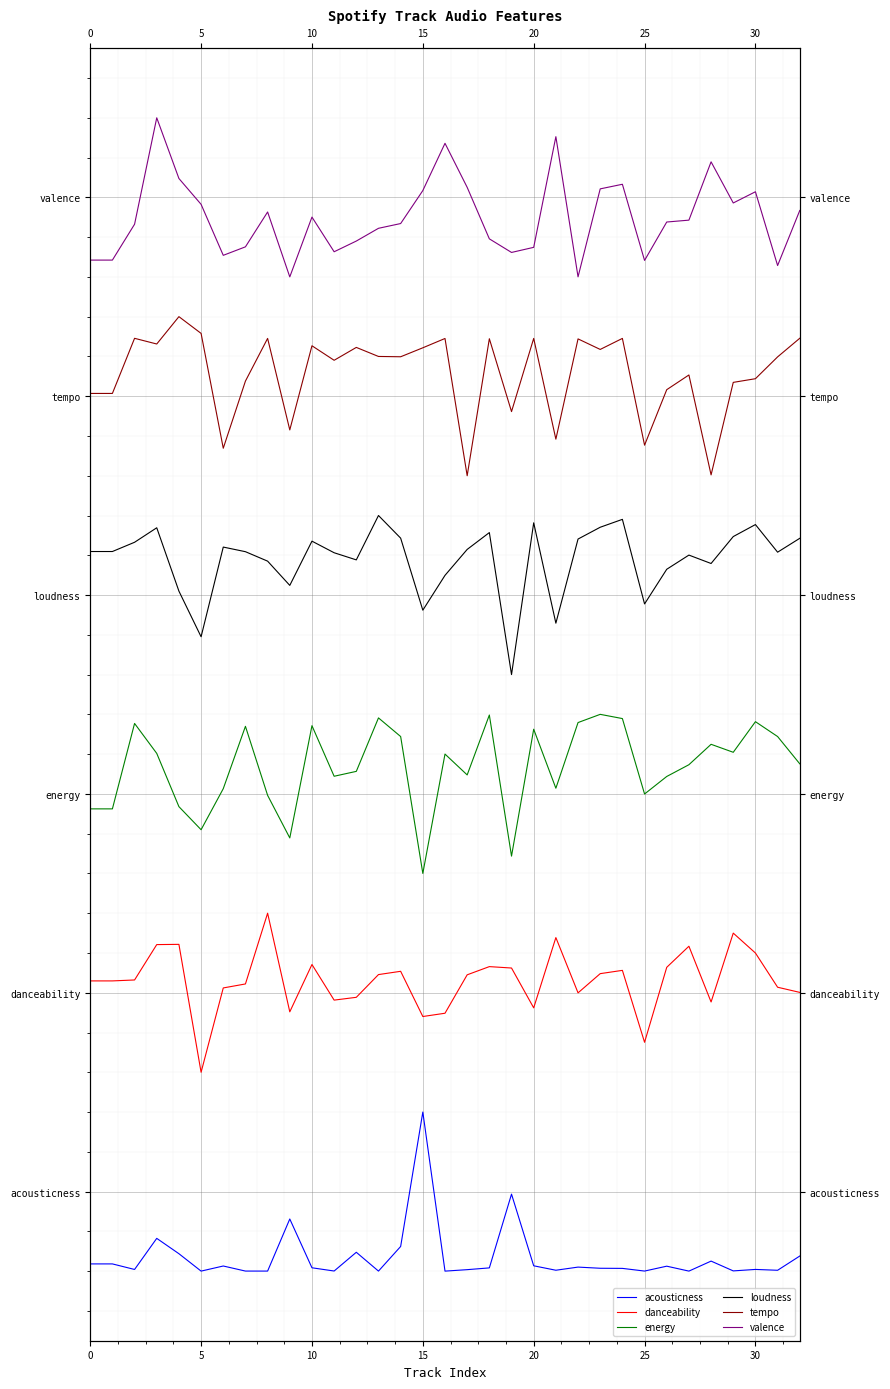

What is the difference between the second highest and minimum values in the energy series?

1.6